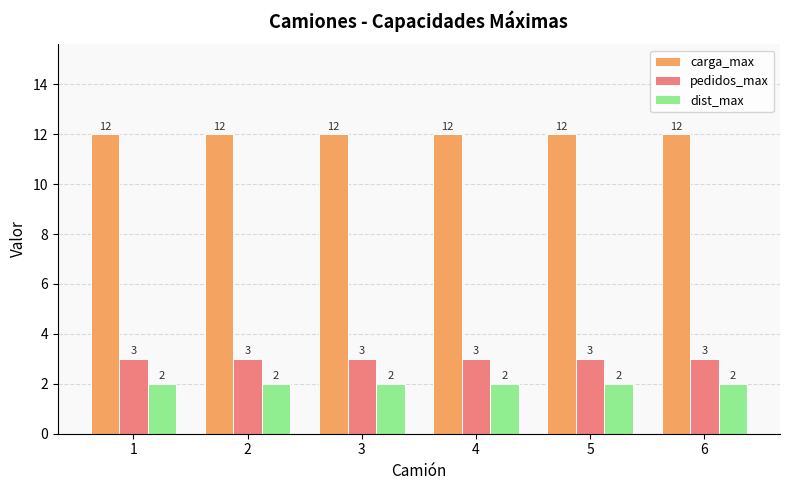

What are all the series names shown in the legend?

carga_max, pedidos_max, dist_max